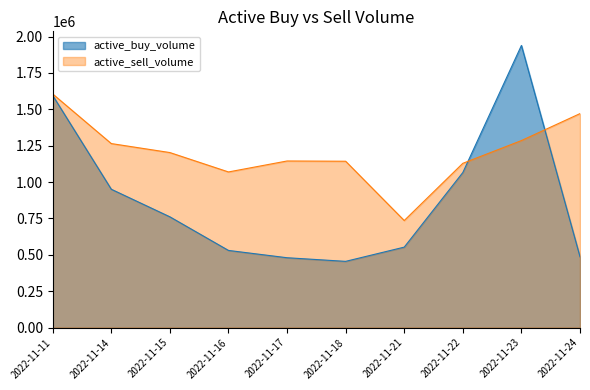

Is it true that active_buy_volume equals 1065485 at 2022-11-22?

True